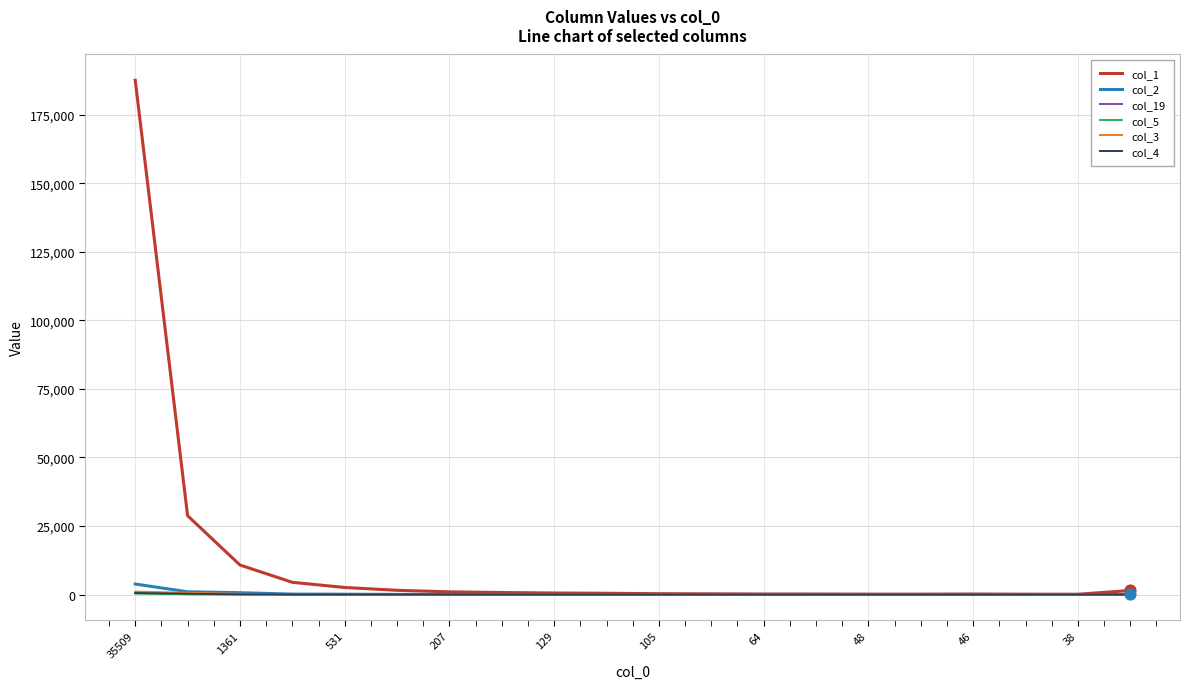

At how many categories does at least one series exceed 115779?

1